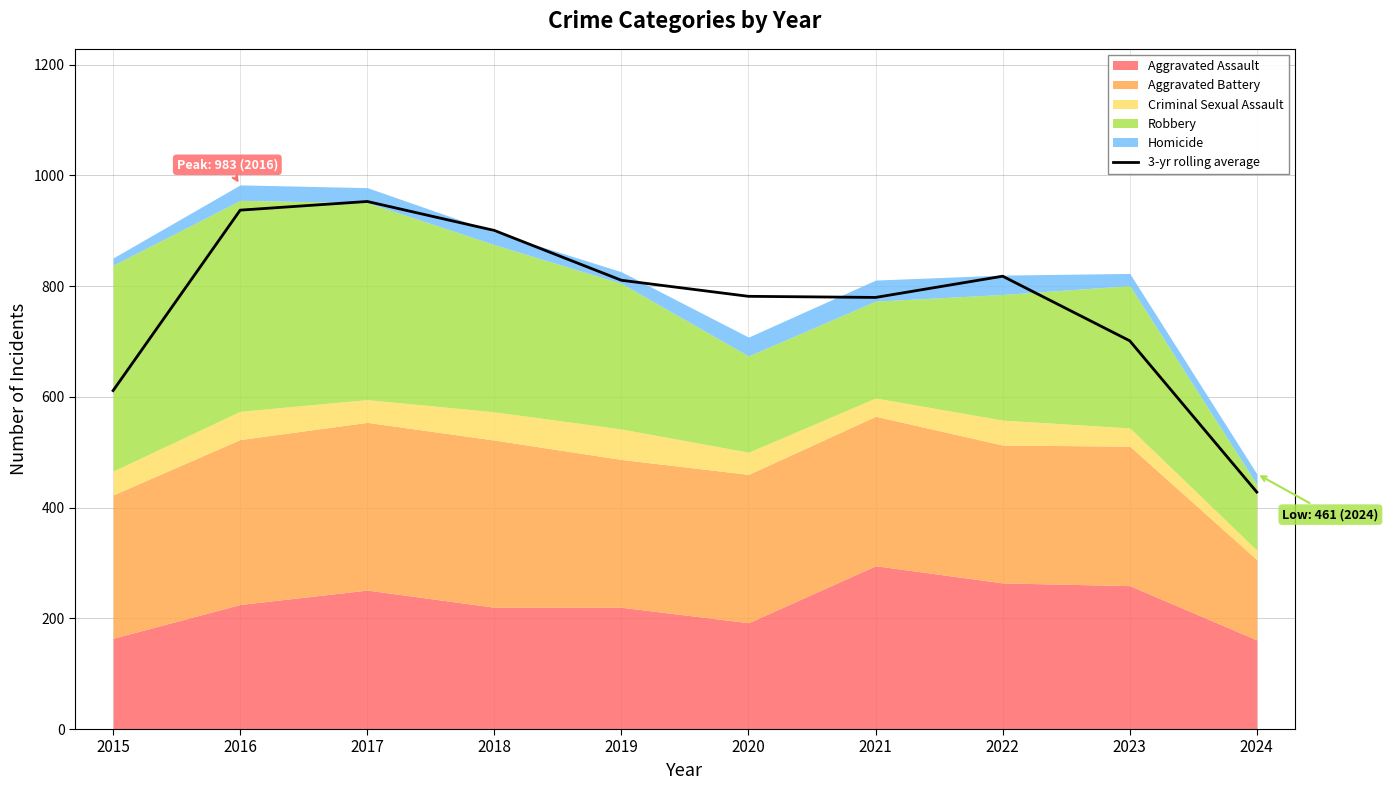

At which label does the data first exceed 810?

2016